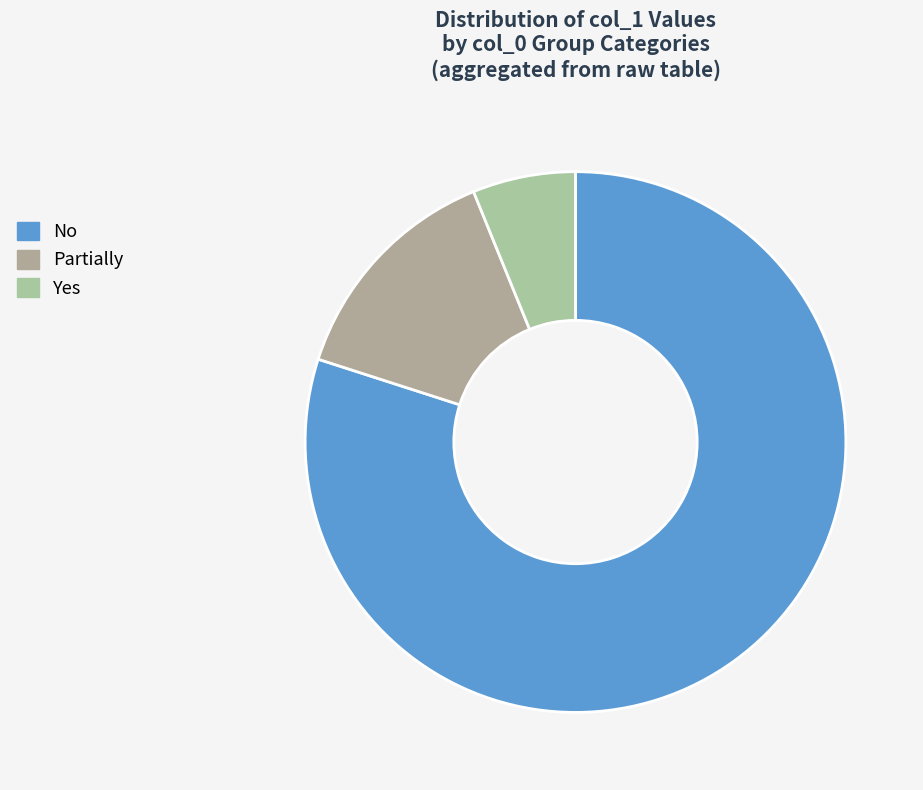

Count the number of slices in the pie.

3